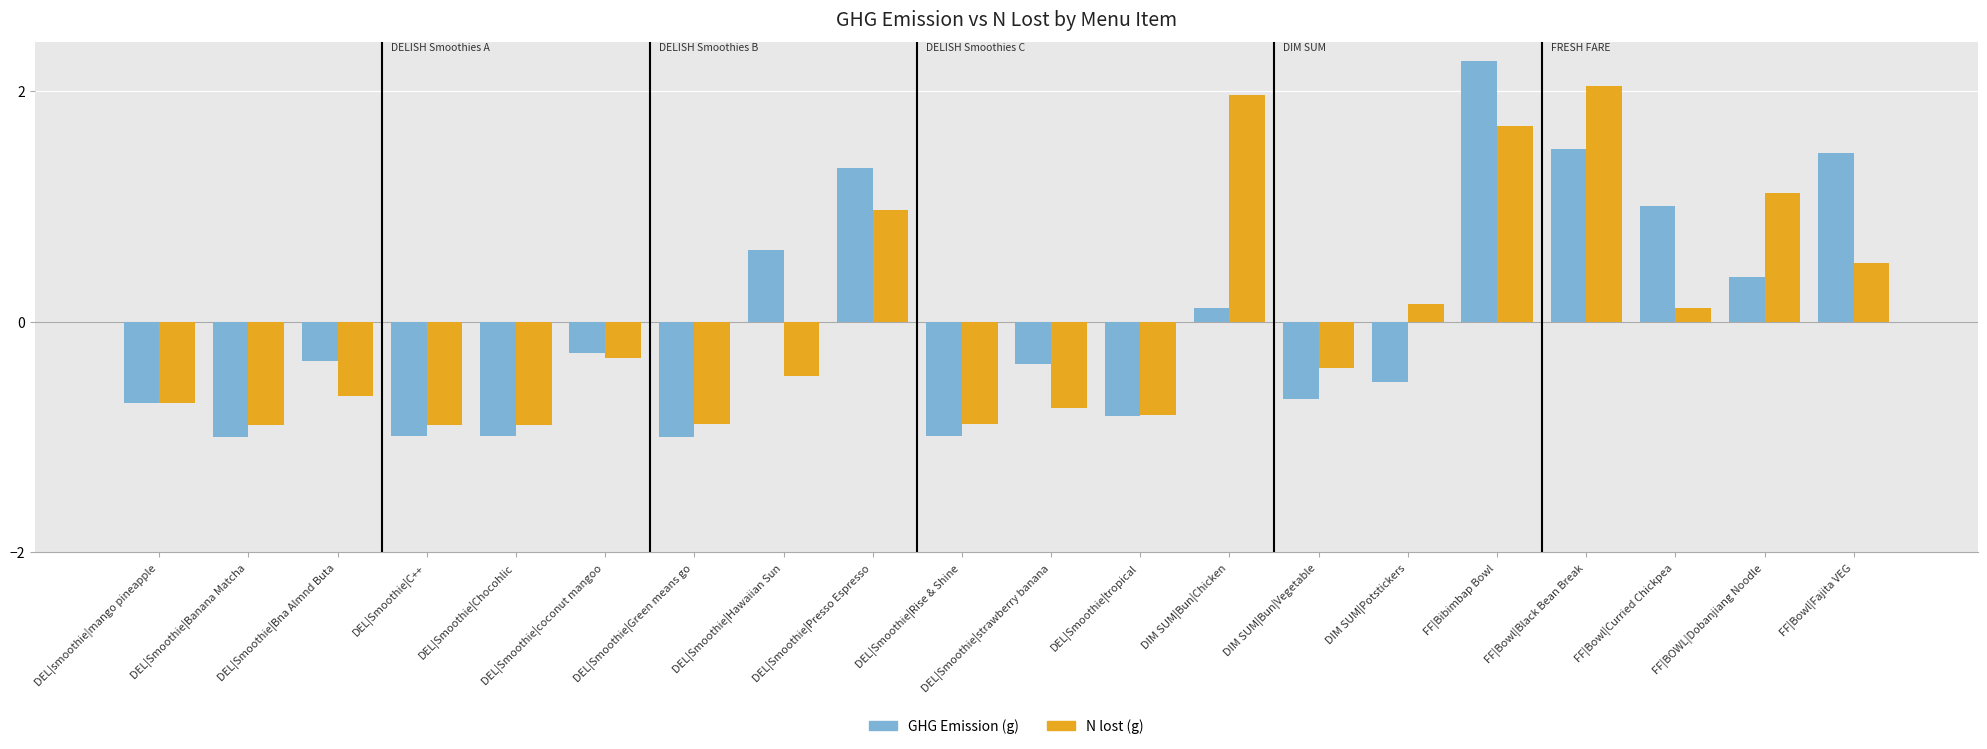

What are all the series names shown in the legend?

GHG Emission (g), N lost (g)